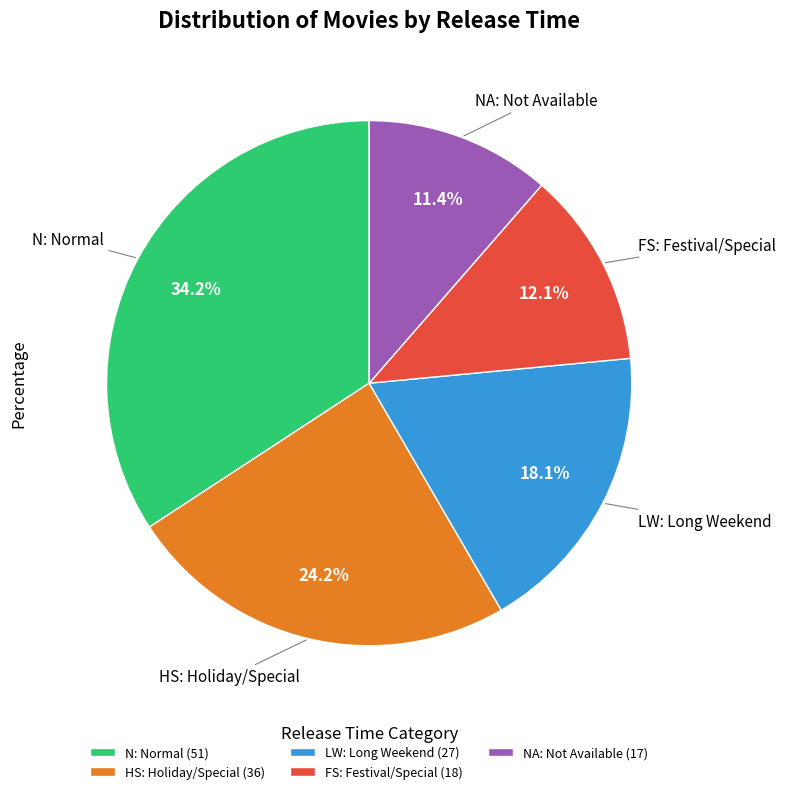

Approximately how many times larger is the value at LW: Long Weekend (27) compared to FS: Festival/Special (18)?

1.5